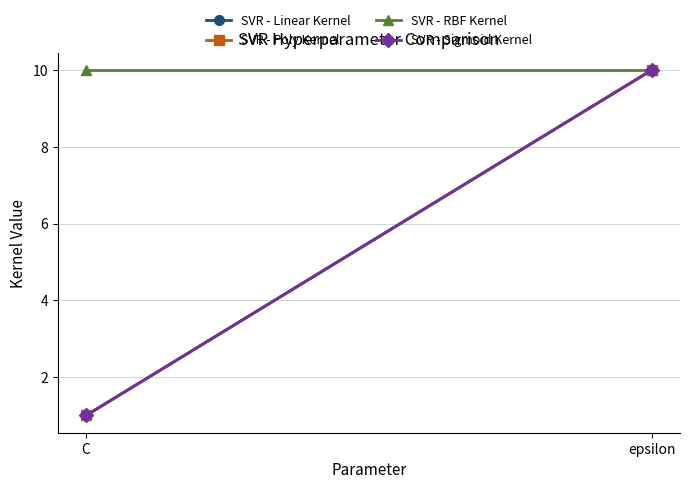

How many lines are shown in the chart?

4